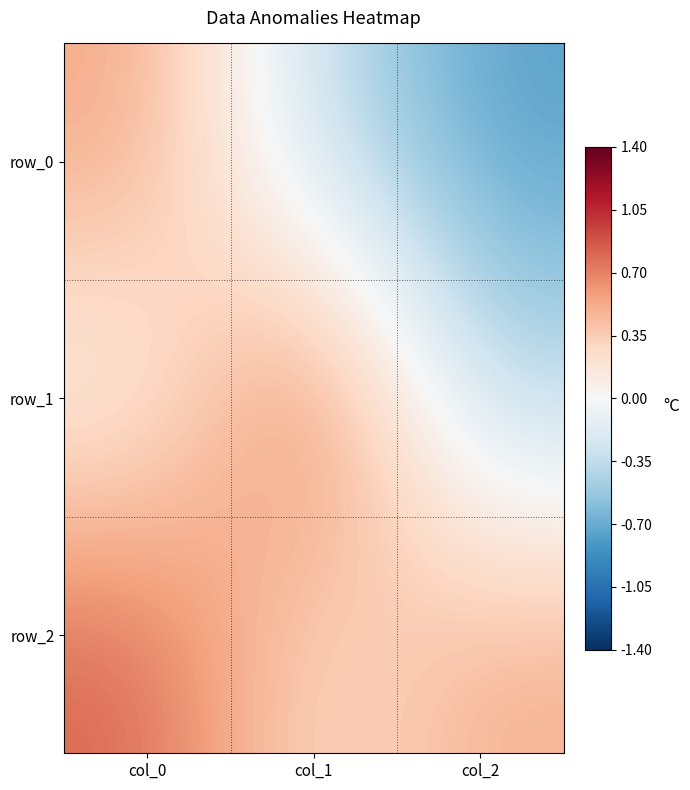

Which category has the highest value in the row_0 series?

col_0